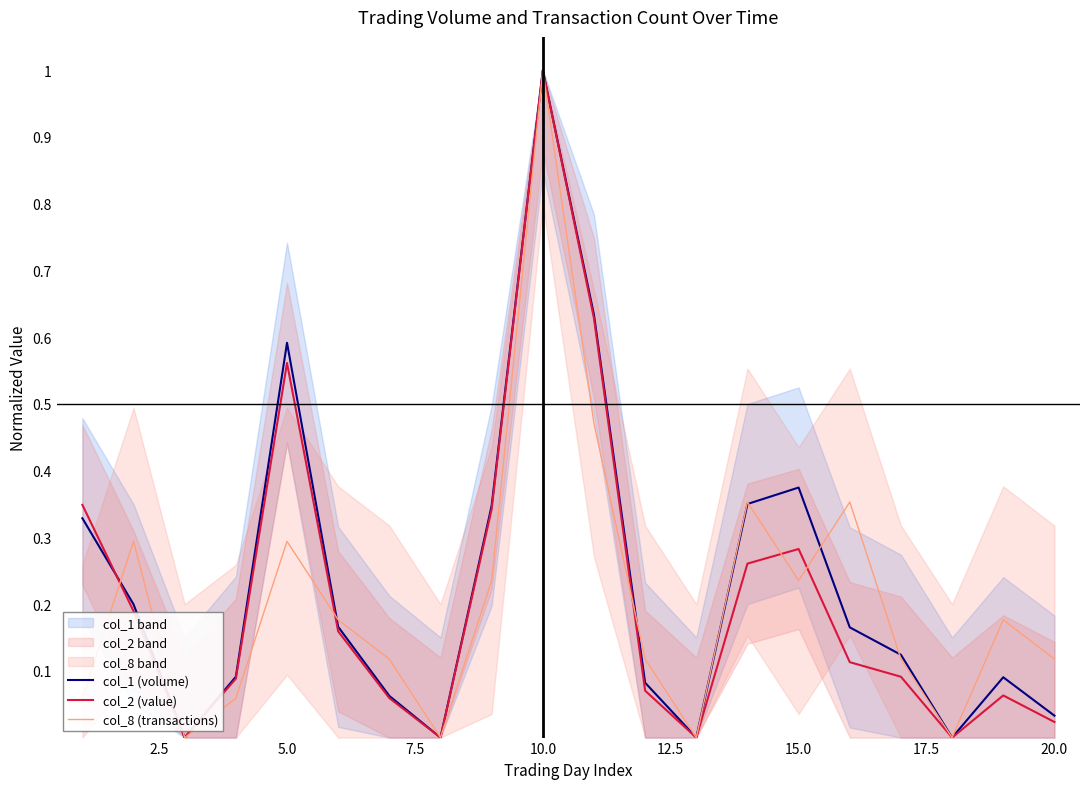

Is it true that col_8 (transactions) equals 0.3 at 5.0?

True